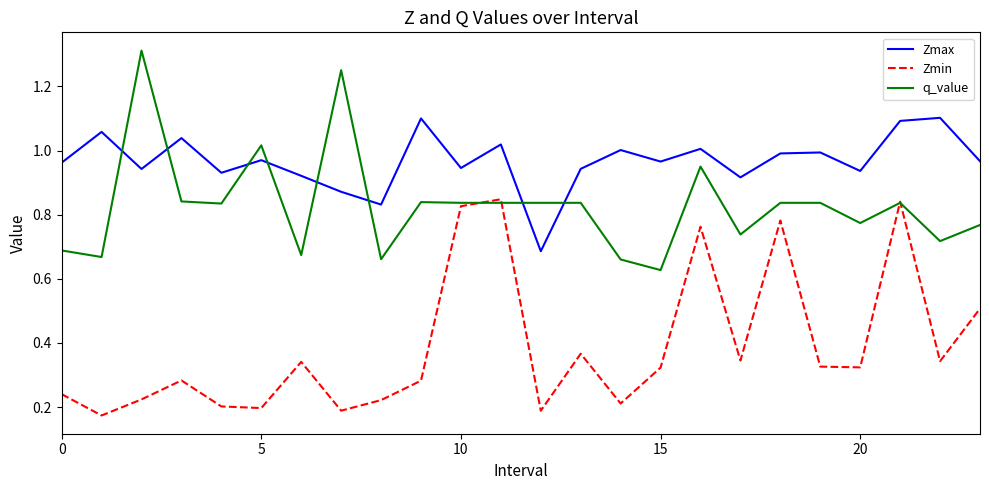

Which series has the largest total across all categories?

Zmax